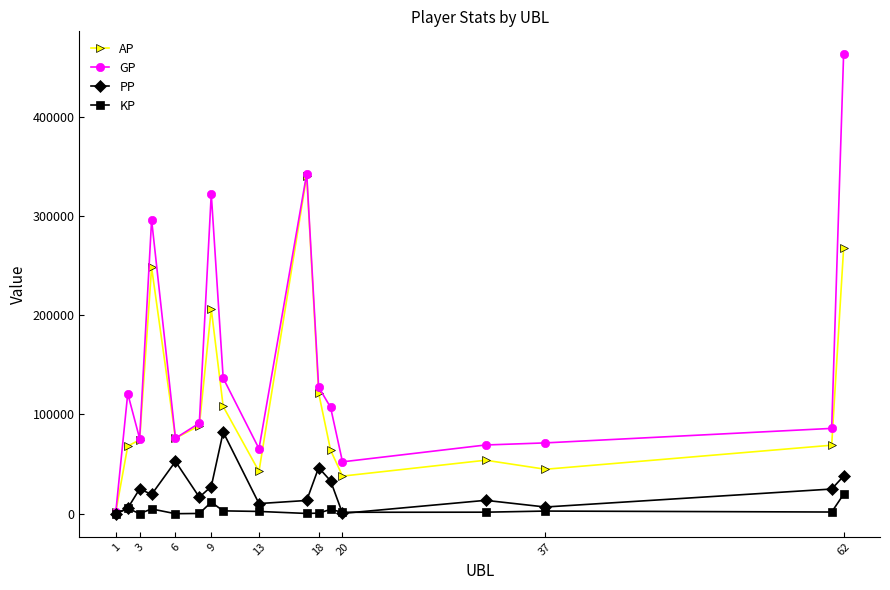

What is the value of the AP point at the 17th from the left?

267395.0